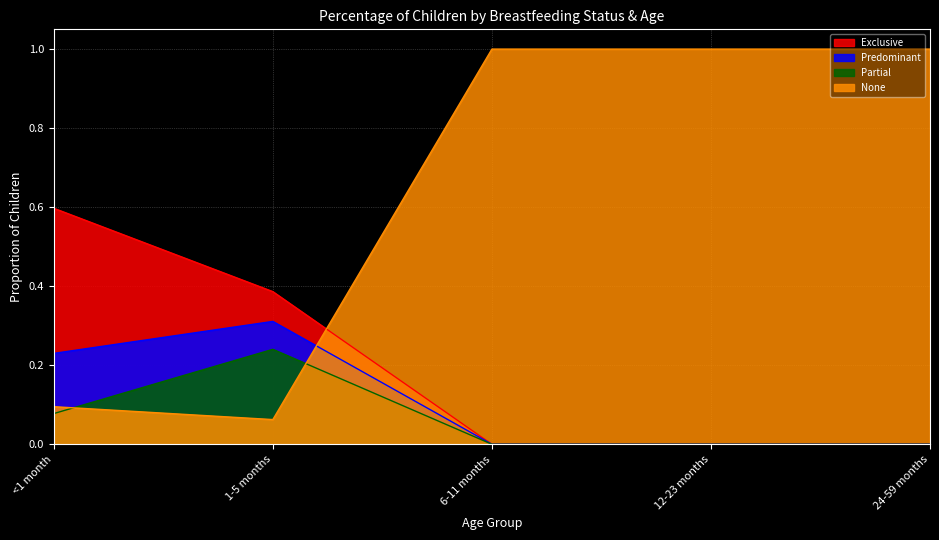

True or false: Predominant and Partial cross at least once.

False